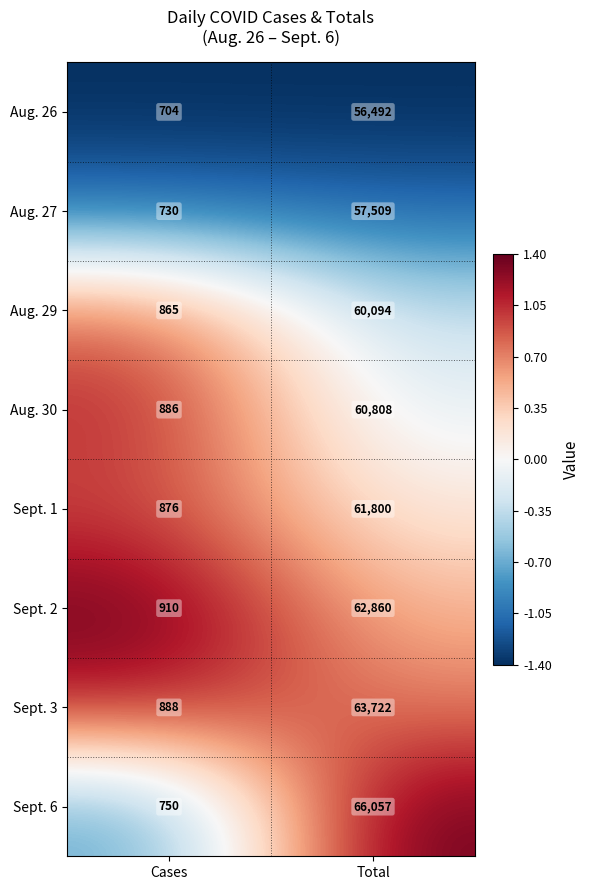

At which category is the sum across all series the highest?

Total